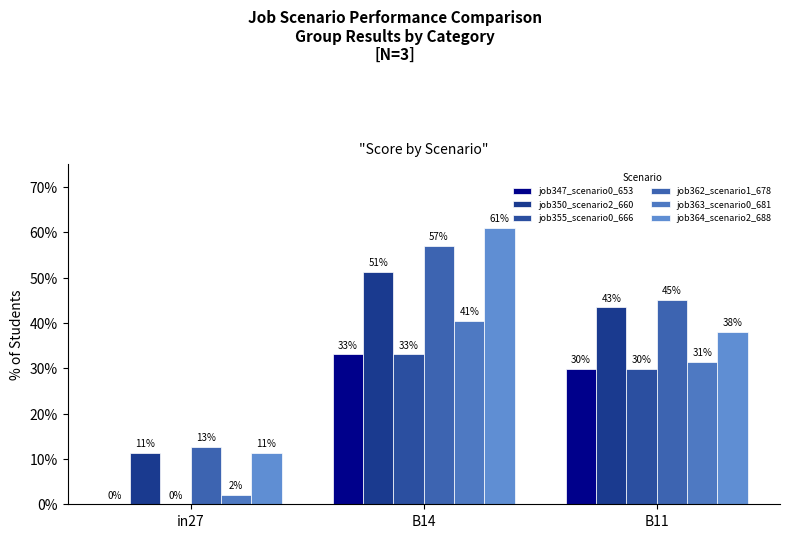

Are the bars horizontal?

No